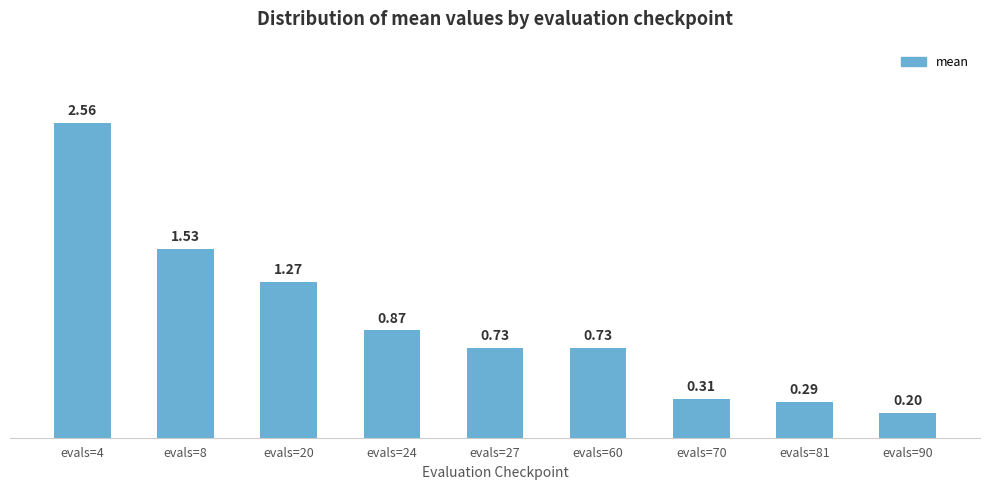

What is the change in value from evals=4 to evals=90?

-2.4